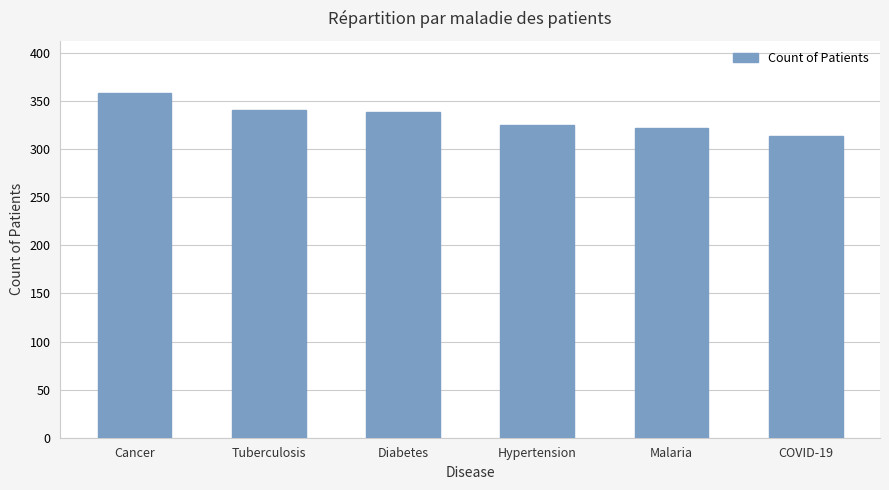

The value at COVID-19 is 314. True or false?

True